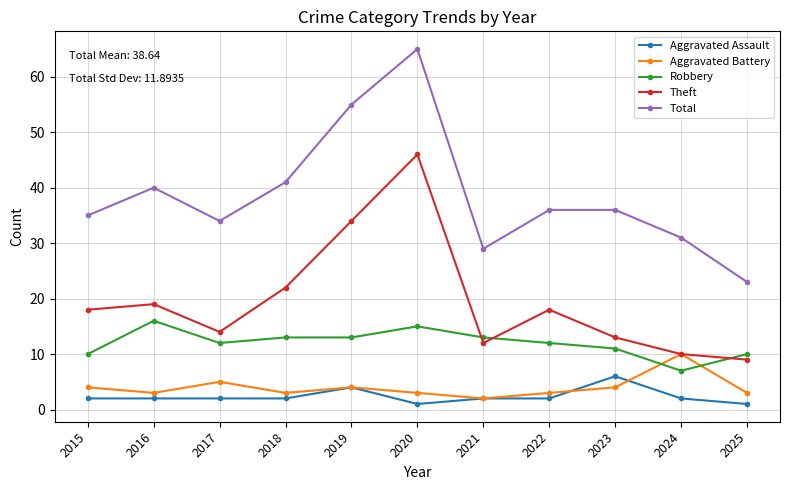

Between which two adjacent categories do Theft and Robbery first intersect?

2020 and 2021